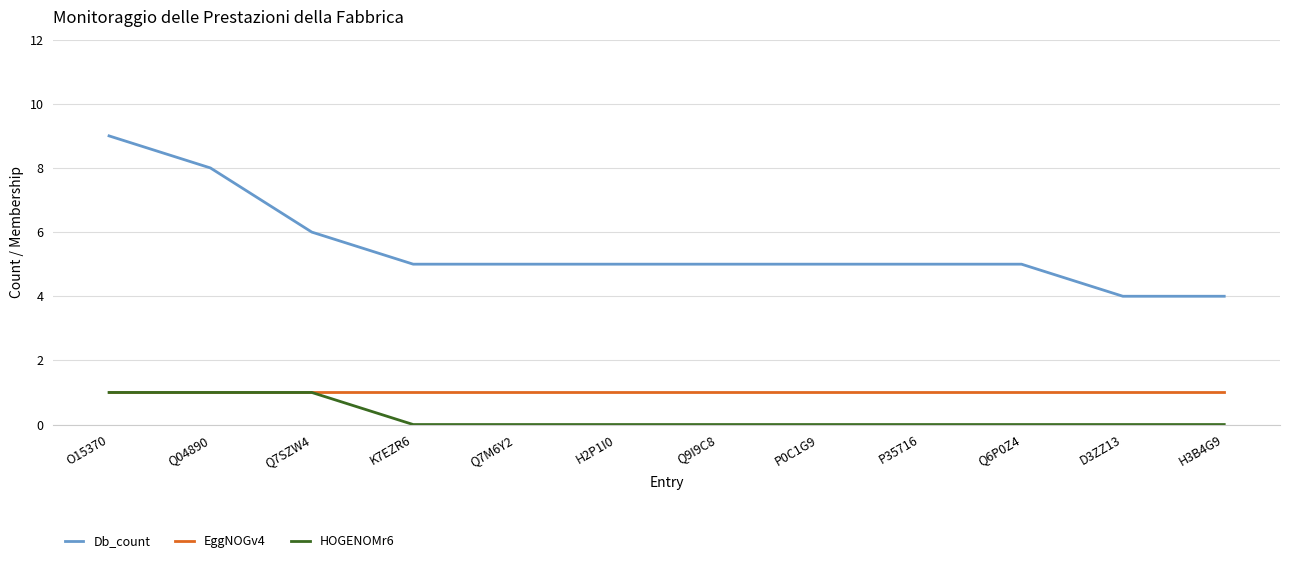

Reading left to right, extract all data points from this chart.

Db_count: O15370=9	Q04890=8	Q7SZW4=6	K7EZR6=5	Q7M6Y2=5	H2P1I0=5	Q9I9C8=5	P0C1G9=5	P35716=5	Q6P0Z4=5	D3ZZ13=4	H3B4G9=4
EggNOGv4: O15370=1	Q04890=1	Q7SZW4=1	K7EZR6=1	Q7M6Y2=1	H2P1I0=1	Q9I9C8=1	P0C1G9=1	P35716=1	Q6P0Z4=1	D3ZZ13=1	H3B4G9=1
HOGENOMr6: O15370=1	Q04890=1	Q7SZW4=1	K7EZR6=0	Q7M6Y2=0	H2P1I0=0	Q9I9C8=0	P0C1G9=0	P35716=0	Q6P0Z4=0	D3ZZ13=0	H3B4G9=0